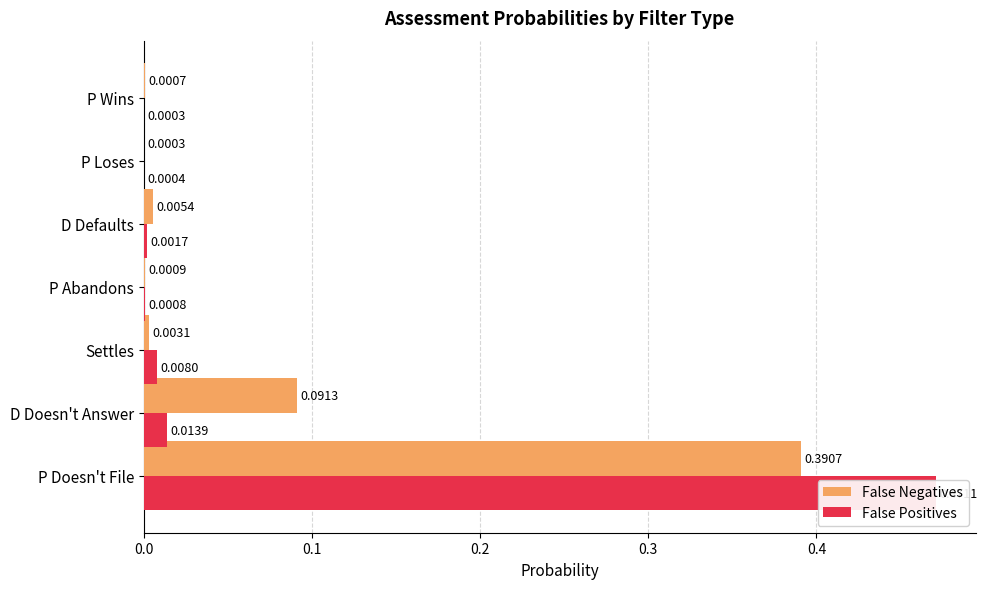

Rank the series by their average value, from lowest to highest.

False Negatives, False Positives